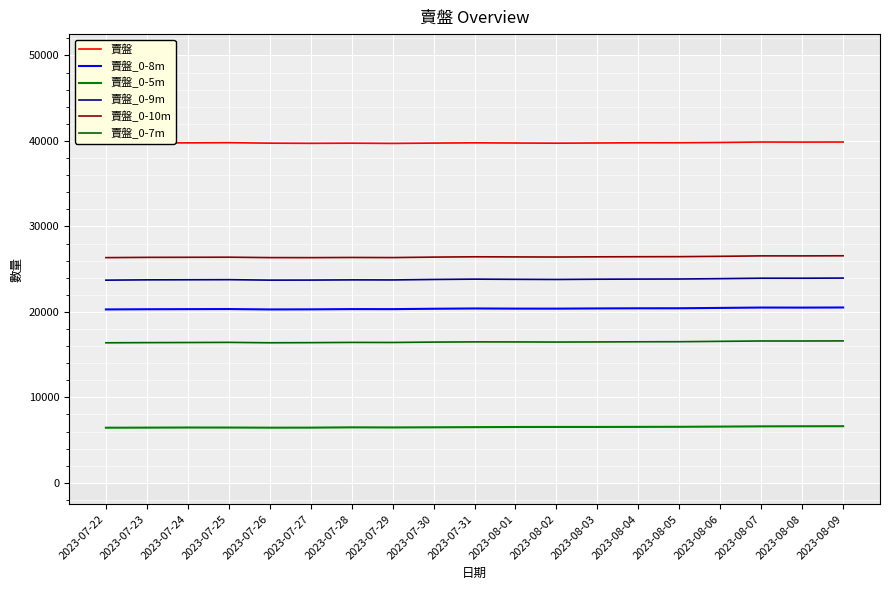

Is it true that 賣盤_0-8m equals 20330 at 2023-07-25?

True